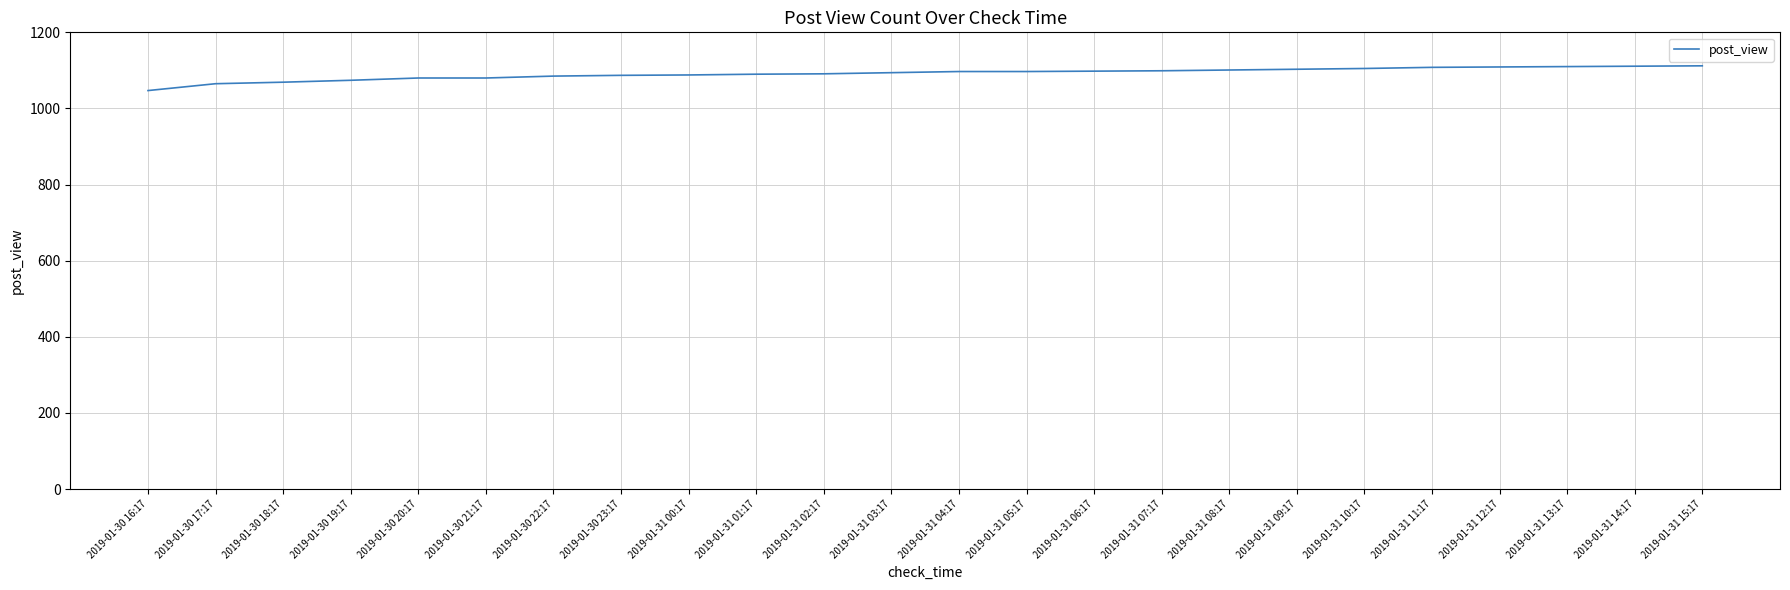

The chart shows a value of 1065 at 2019-01-30 17:17. True or false?

True